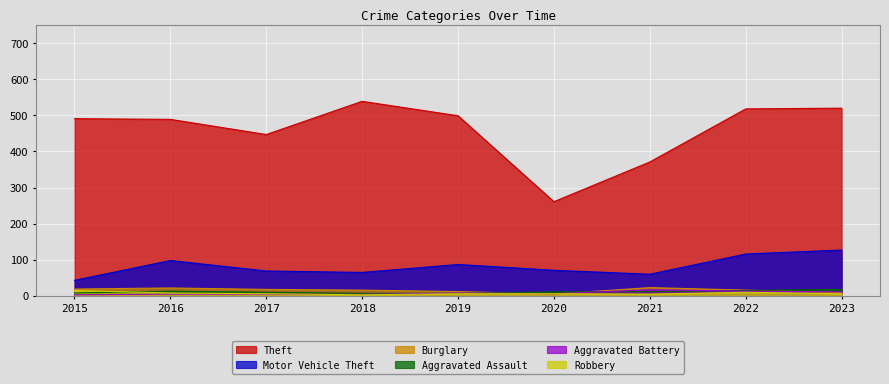

What is the lowest value of the Robbery series?

3